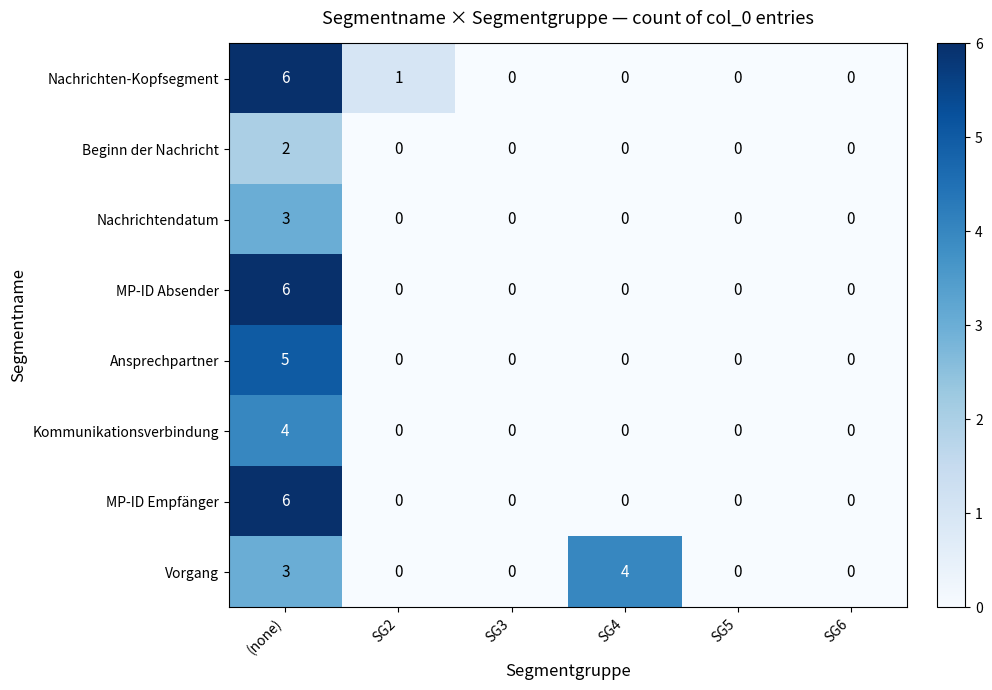

At which category is the sum across all series the highest?

(none)